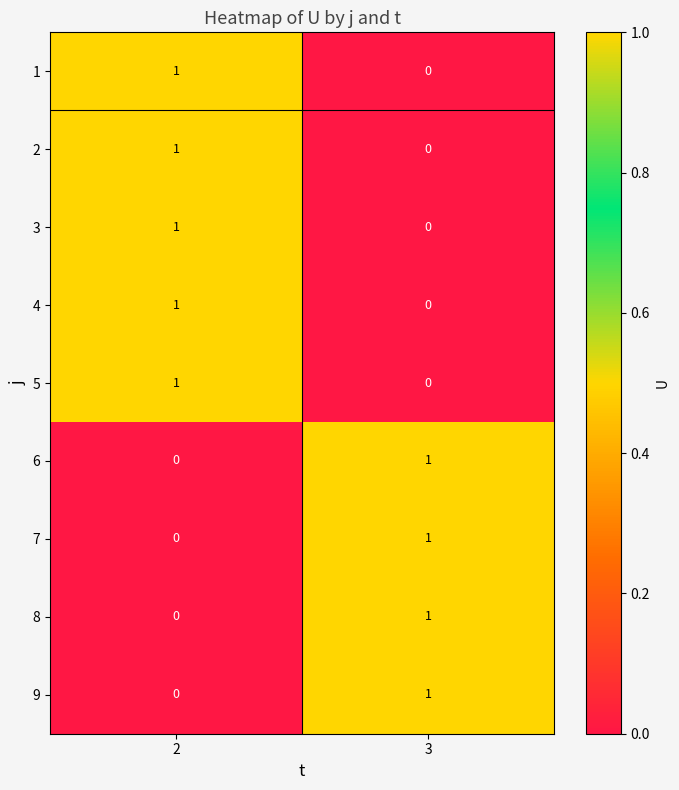

Count the number of categories in the chart.

2